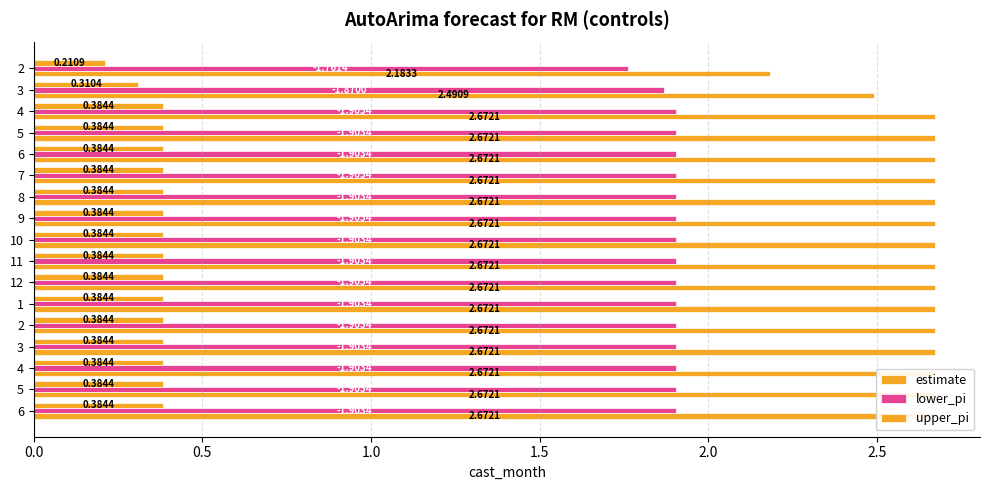

Reading right to left, what are all the values shown in this chart?

estimate: 0.4	0.4	0.4	0.4	0.4	0.4	0.4	0.4	0.4	0.4	0.4	0.4	0.4	0.4	0.4	0.3	0.2
lower_pi: 1.9	1.9	1.9	1.9	1.9	1.9	1.9	1.9	1.9	1.9	1.9	1.9	1.9	1.9	1.9	1.9	1.8
upper_pi: 2.7	2.7	2.7	2.7	2.7	2.7	2.7	2.7	2.7	2.7	2.7	2.7	2.7	2.7	2.7	2.5	2.2